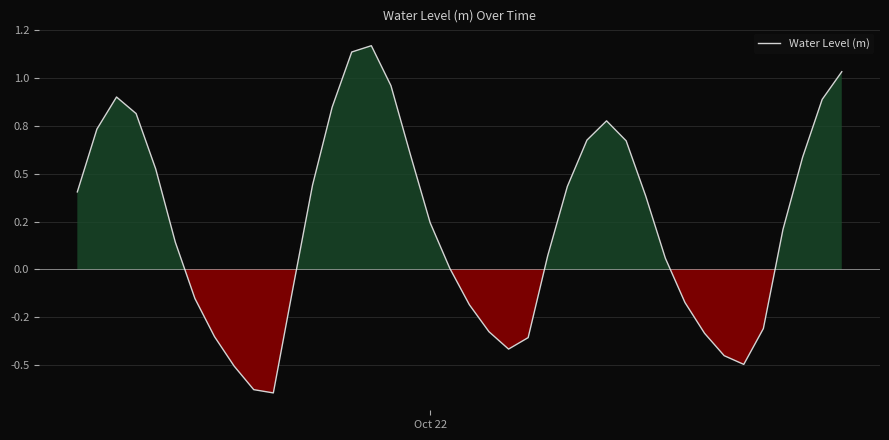

Does the chart have visible grid lines?

Yes